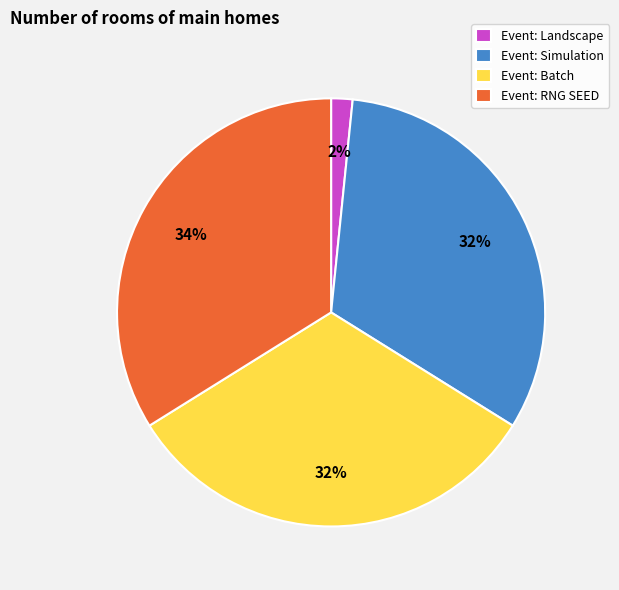

What is the largest slice in the pie chart?

Event: RNG SEED